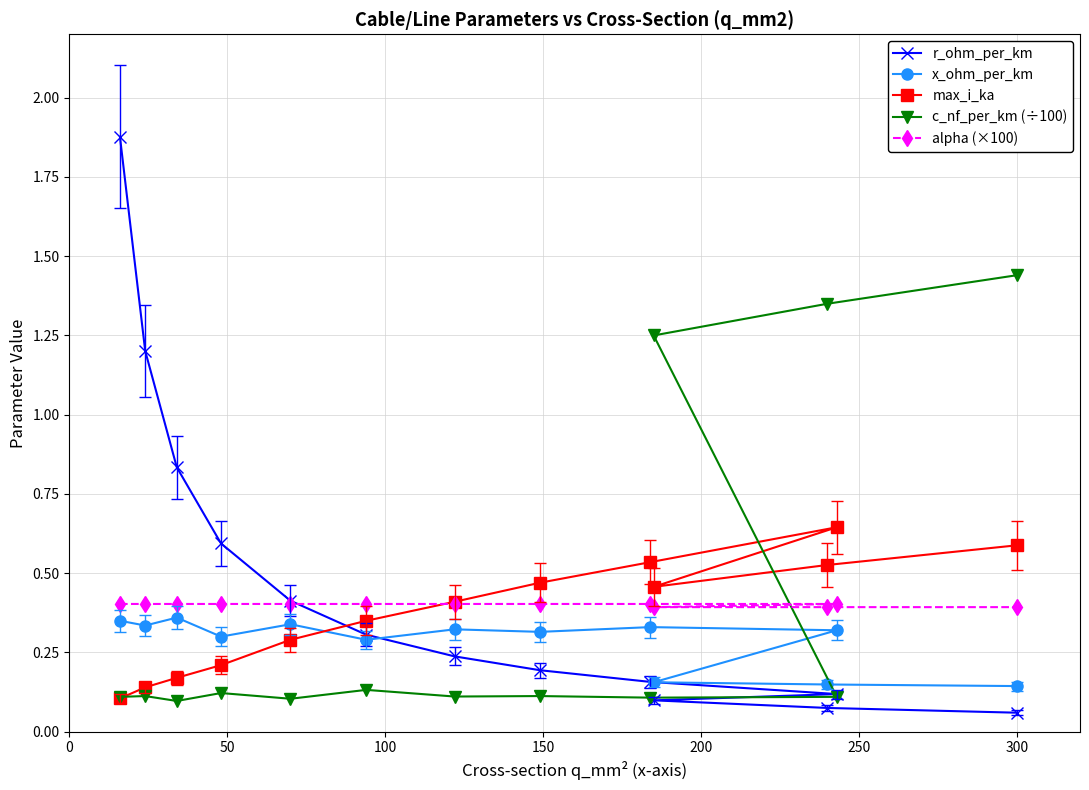

In max_i_ka, how many points are higher than both neighbors (excluding endpoints)?

1